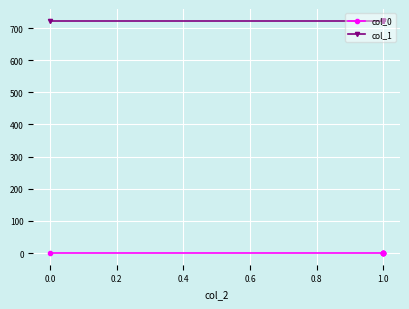

True or false: col_1 and col_0 intersect in this chart.

False